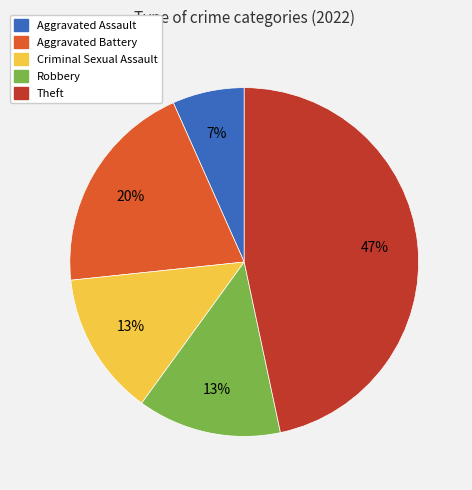

What is the smallest slice in the pie chart?

Aggravated Assault